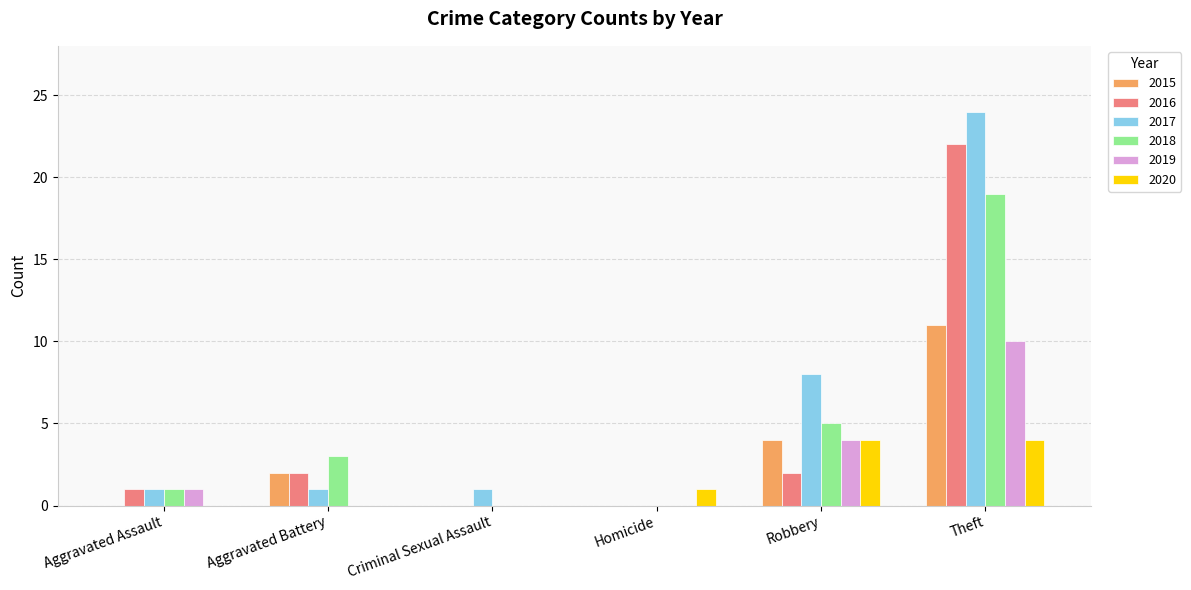

The 2015 series shows 0 at Aggravated Assault. True or false?

True